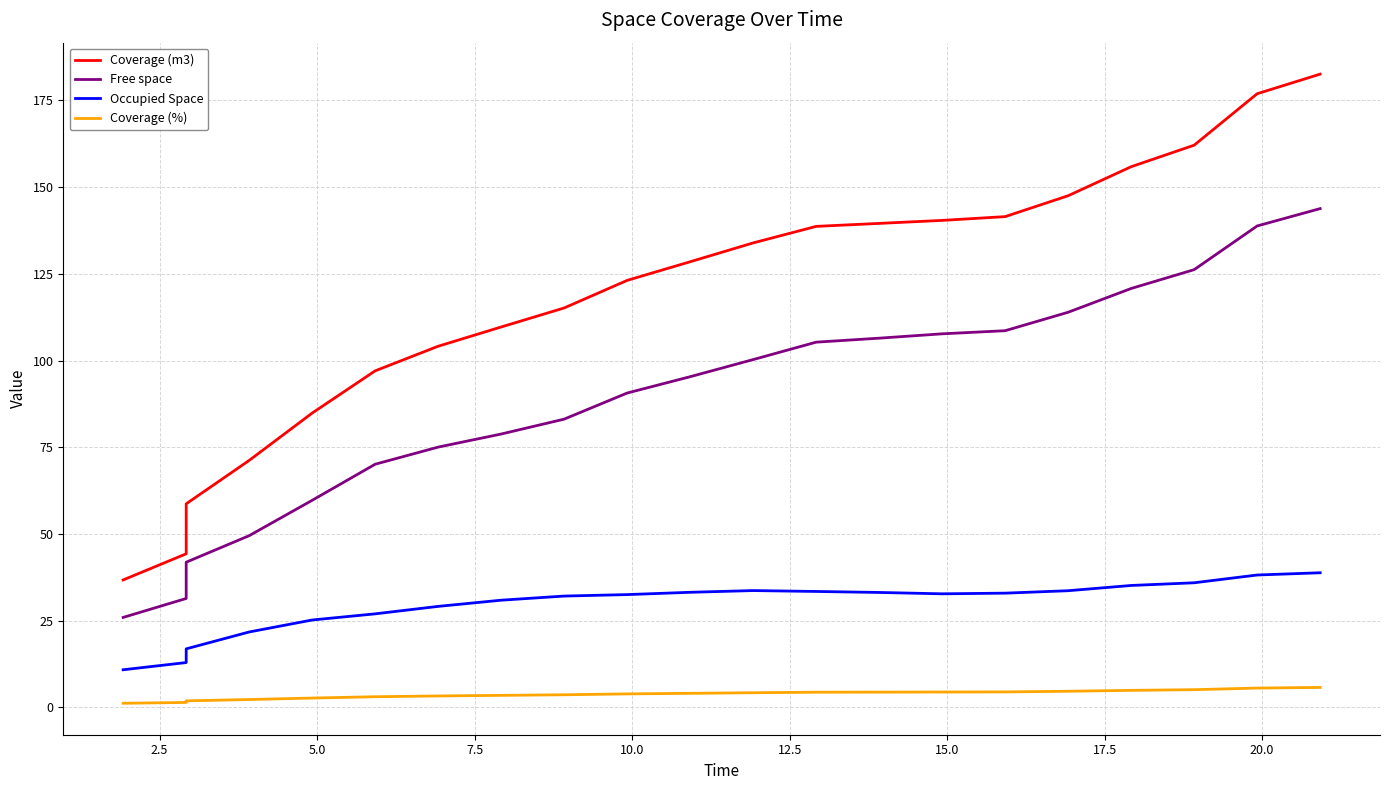

What is the lowest value of the Free space series?

25.9